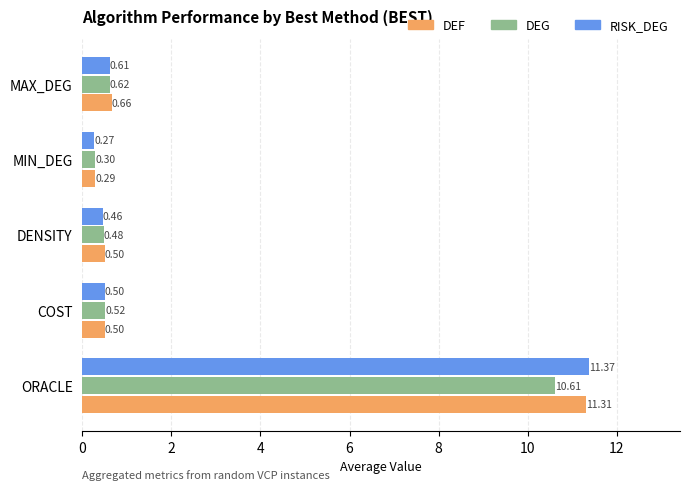

Which series changed the most between COST and MAX_DEG?

DEF